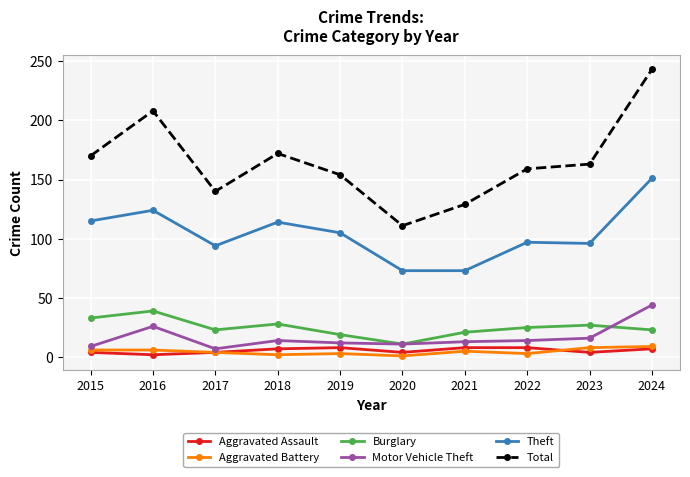

Read the Aggravated Battery value at 2021.

5